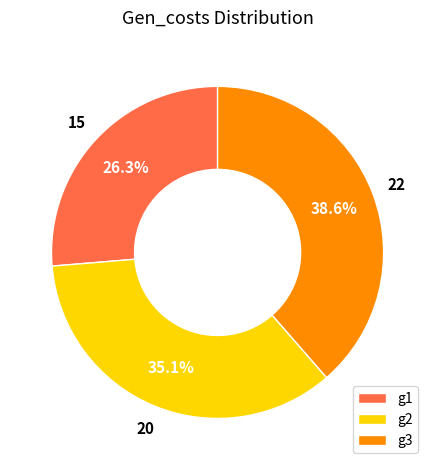

How many slices are in this pie chart?

3